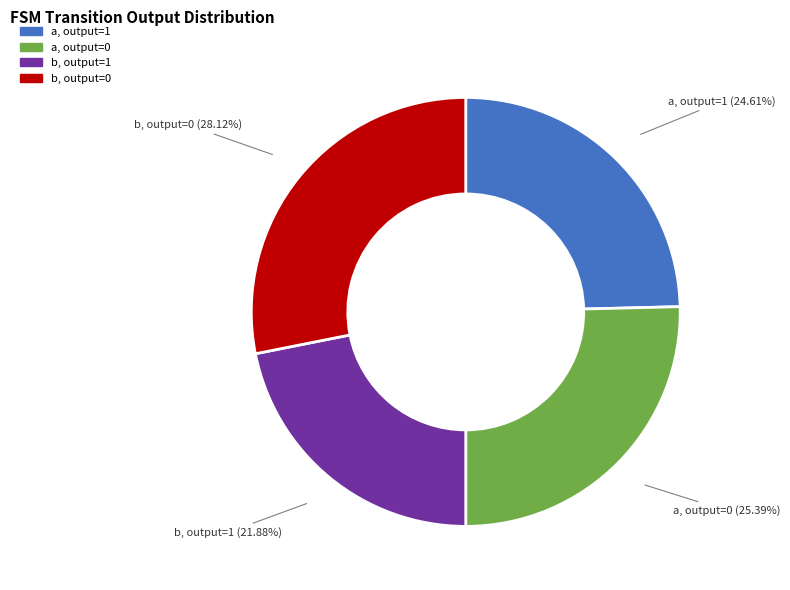

Is there a majority slice in this chart?

No